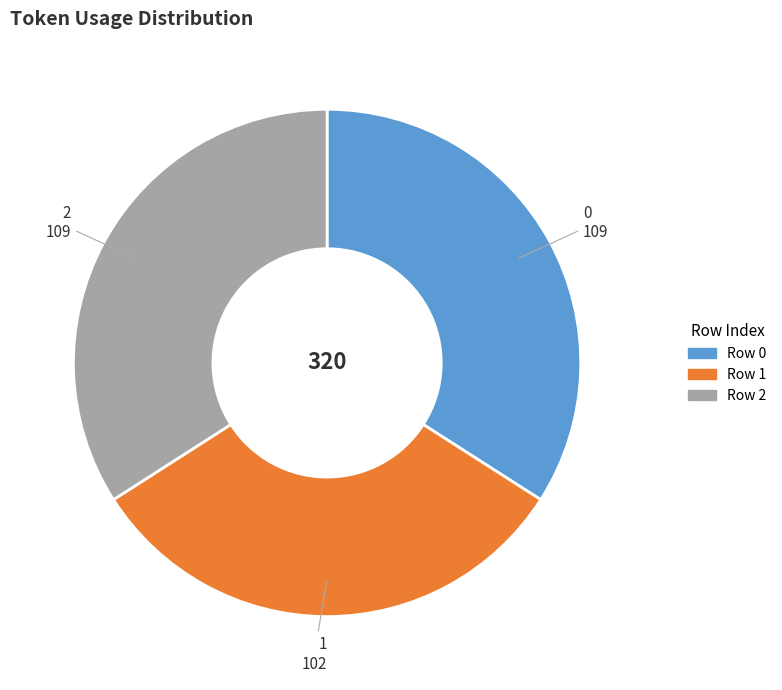

Is there a majority slice in this chart?

No